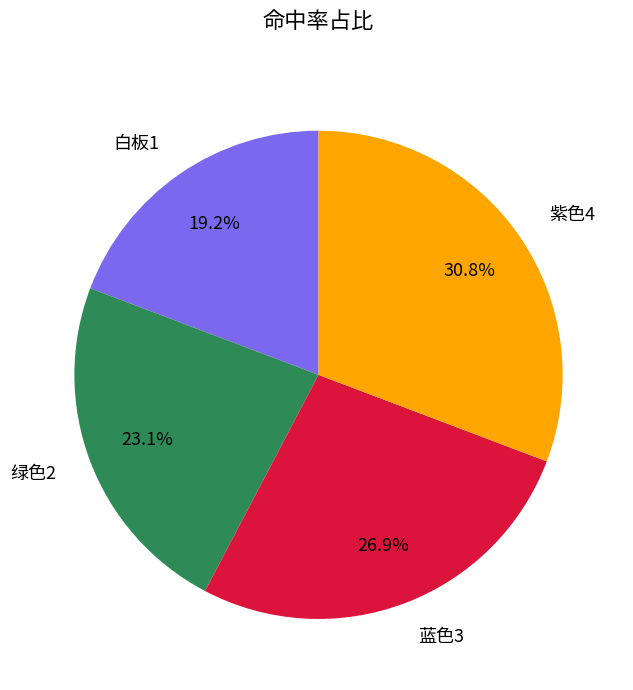

What percentage is the 紫色4 slice, to the nearest percent?

31%